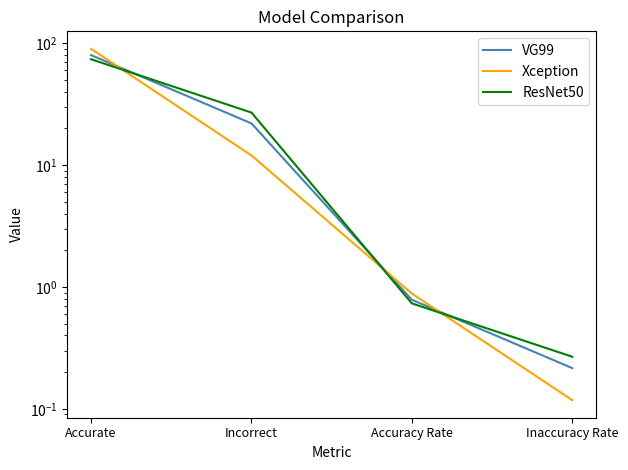

What is the value of the ResNet50 point at the 3rd from the left?

0.7